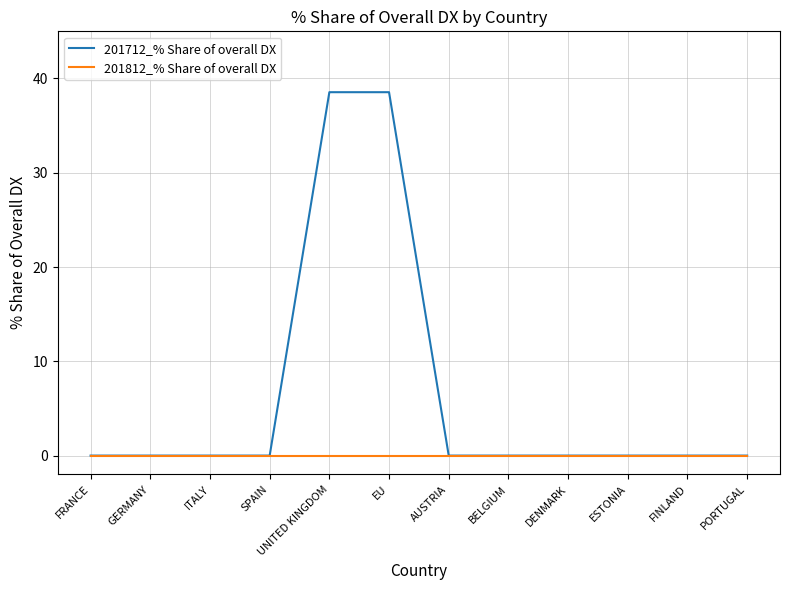

The 201712_% Share of overall DX series shows -25.2 at FINLAND. True or false?

False